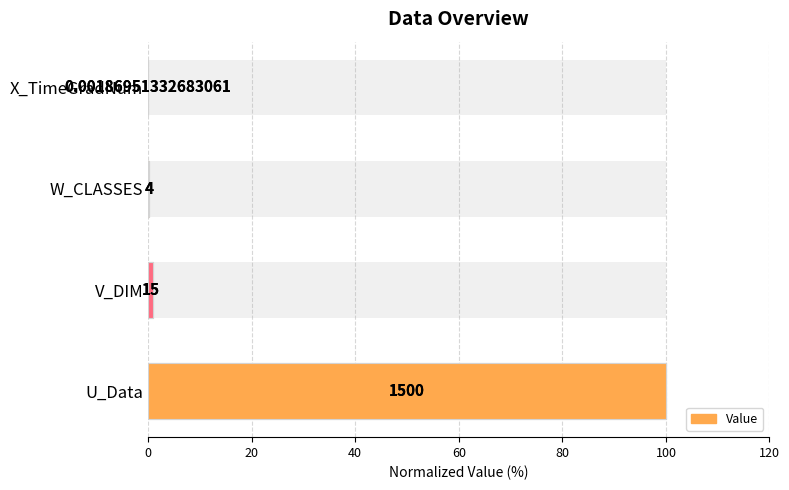

Reading right to left, what are all the values shown in this chart?

0.0	0.3	1.0	100.0